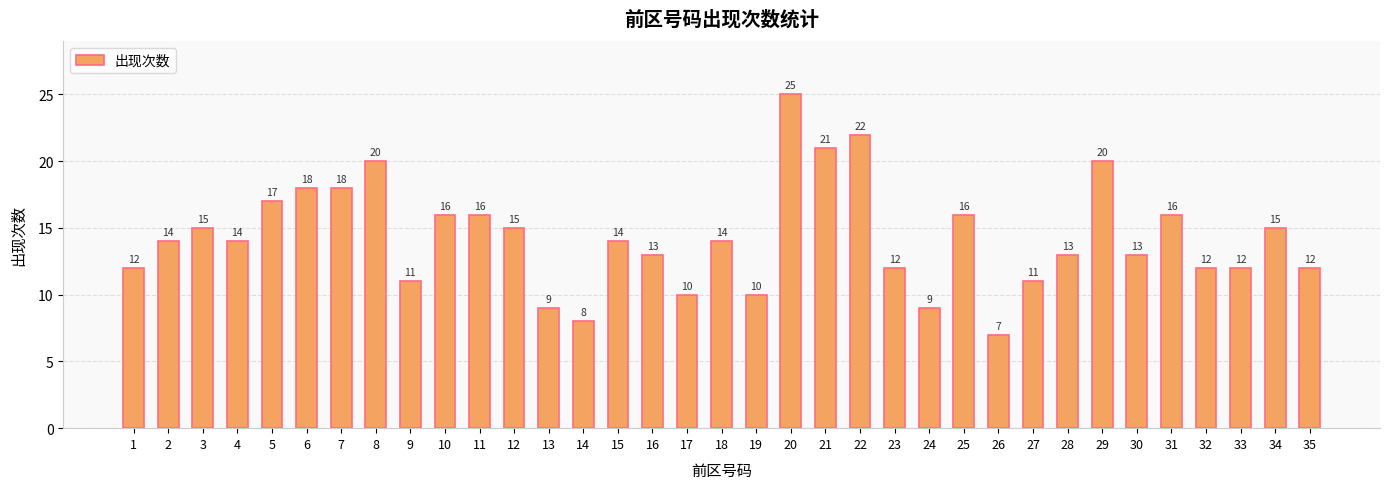

What is the value of the 3rd bar from the left?

15